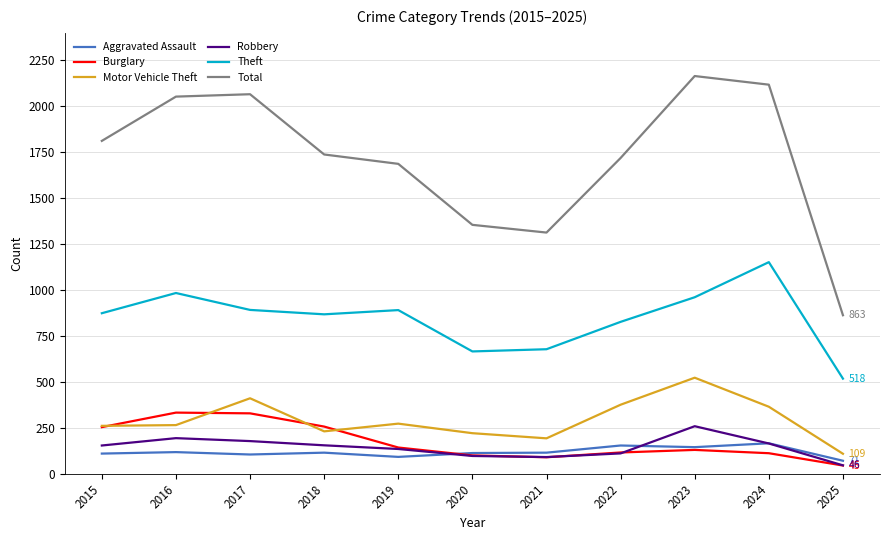

How many values in the Robbery series are below 154?

5